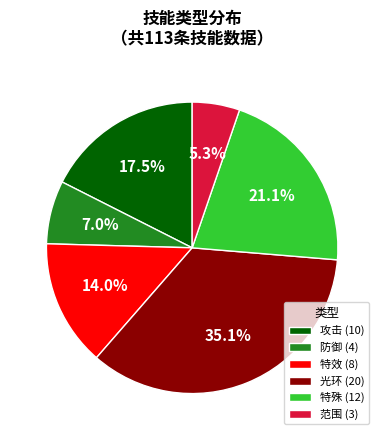

Is it true that 防御 is 1% of the pie?

False